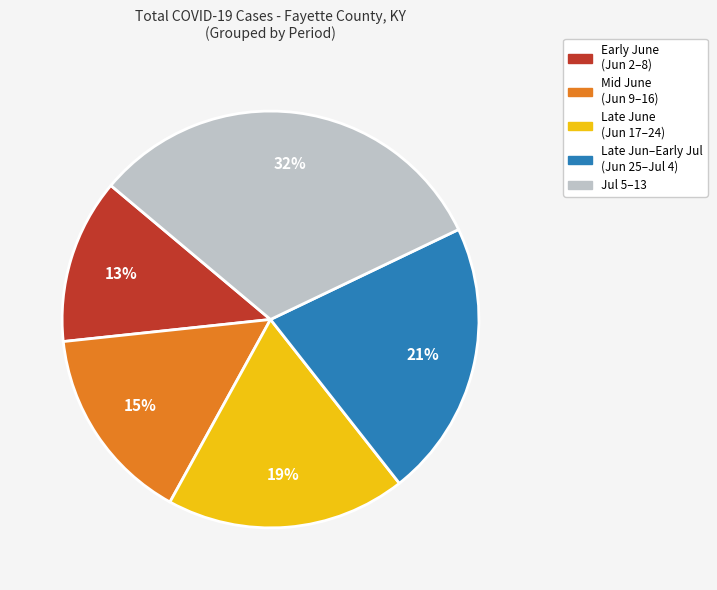

Is there any slice that represents more than half of the pie?

No